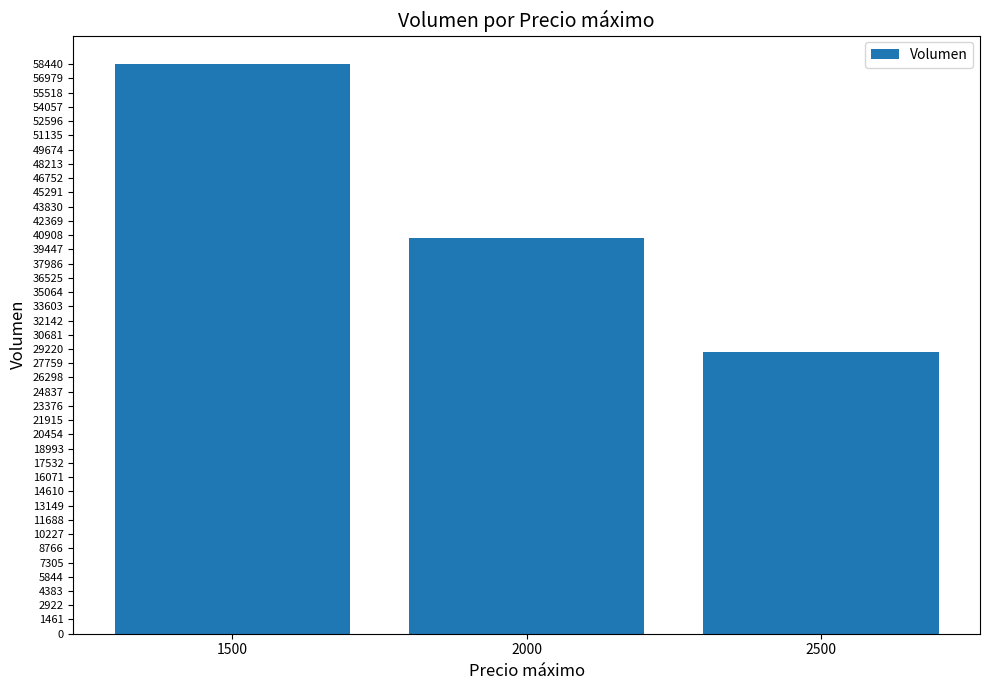

How many distinct data groups are displayed?

1